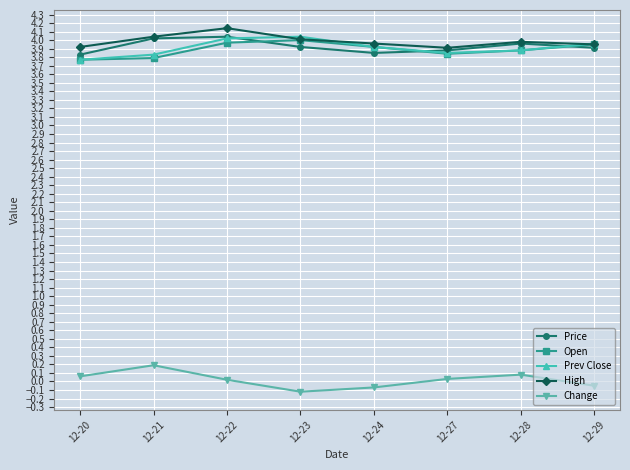

True or false: Open and Change intersect in this chart.

False